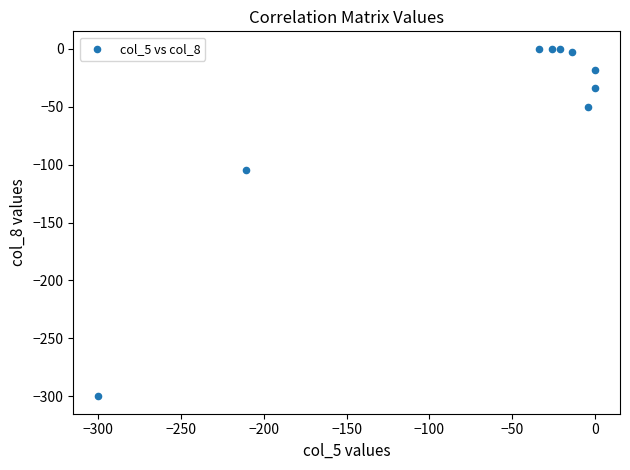

What is the range of Y values (max minus min)?

300.0